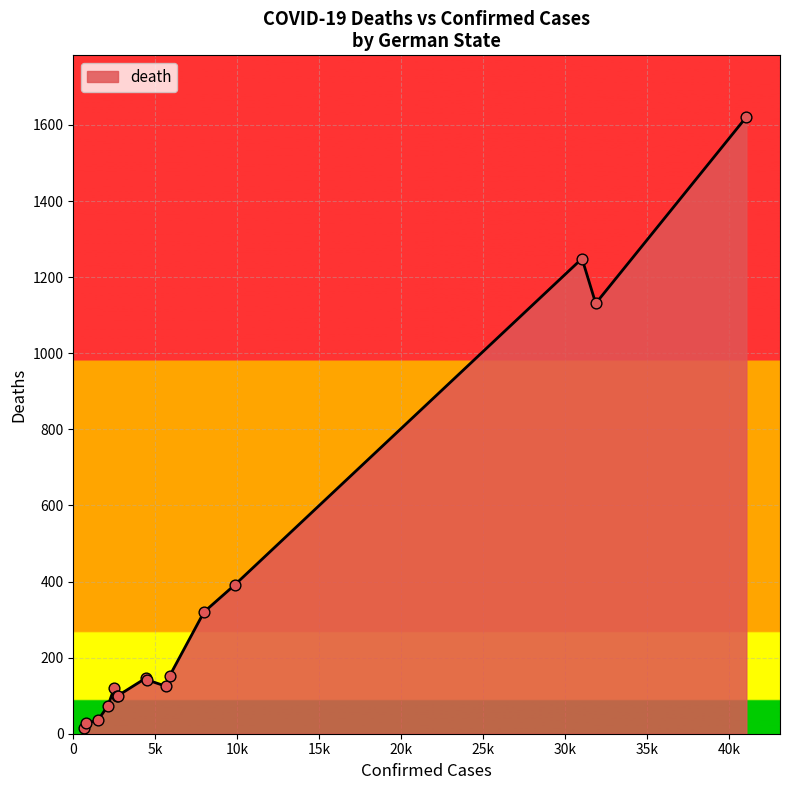

What is the greatest value displayed?

1621